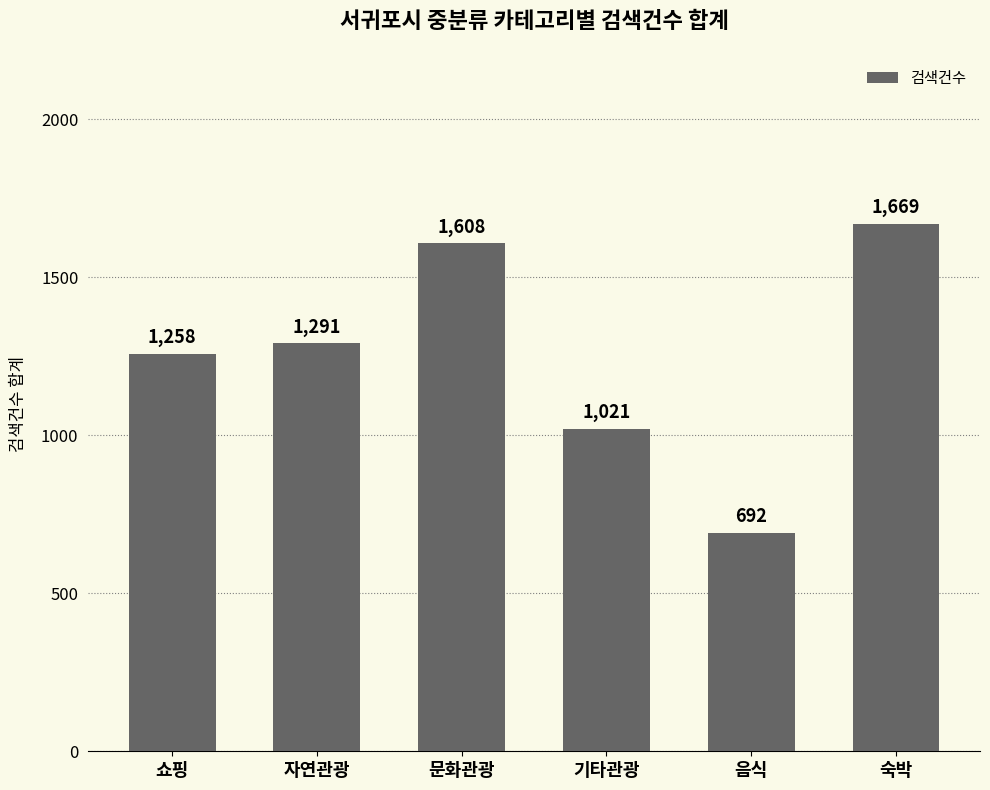

The value at 문화관광 is 482. True or false?

False